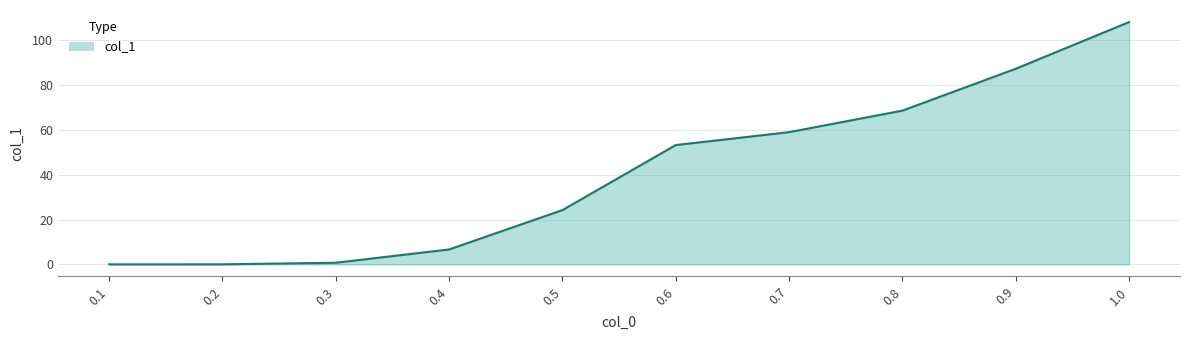

What is the greatest value displayed?

108.2